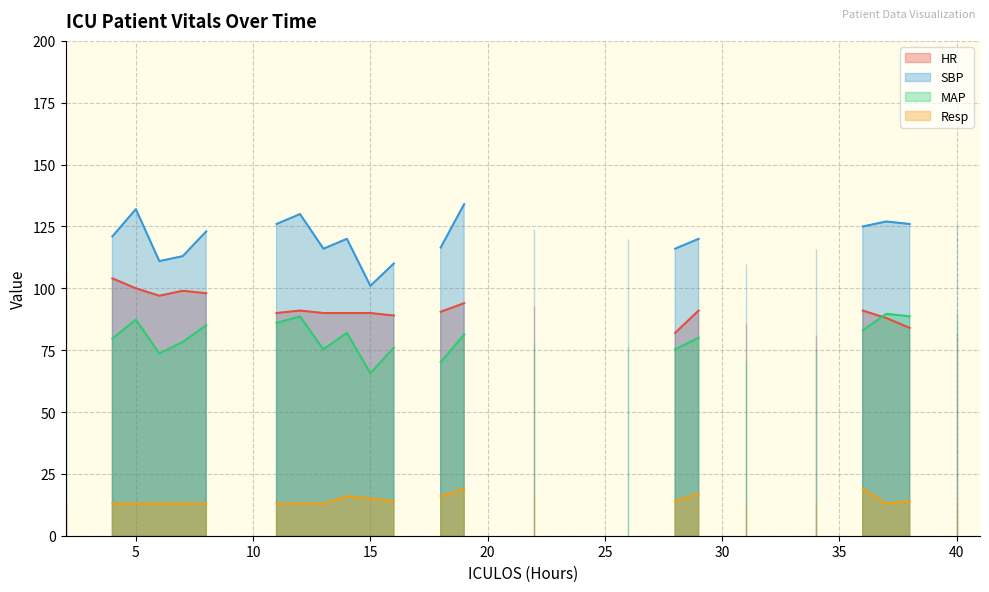

Is it true that HR equals 0.0 at 3?

True